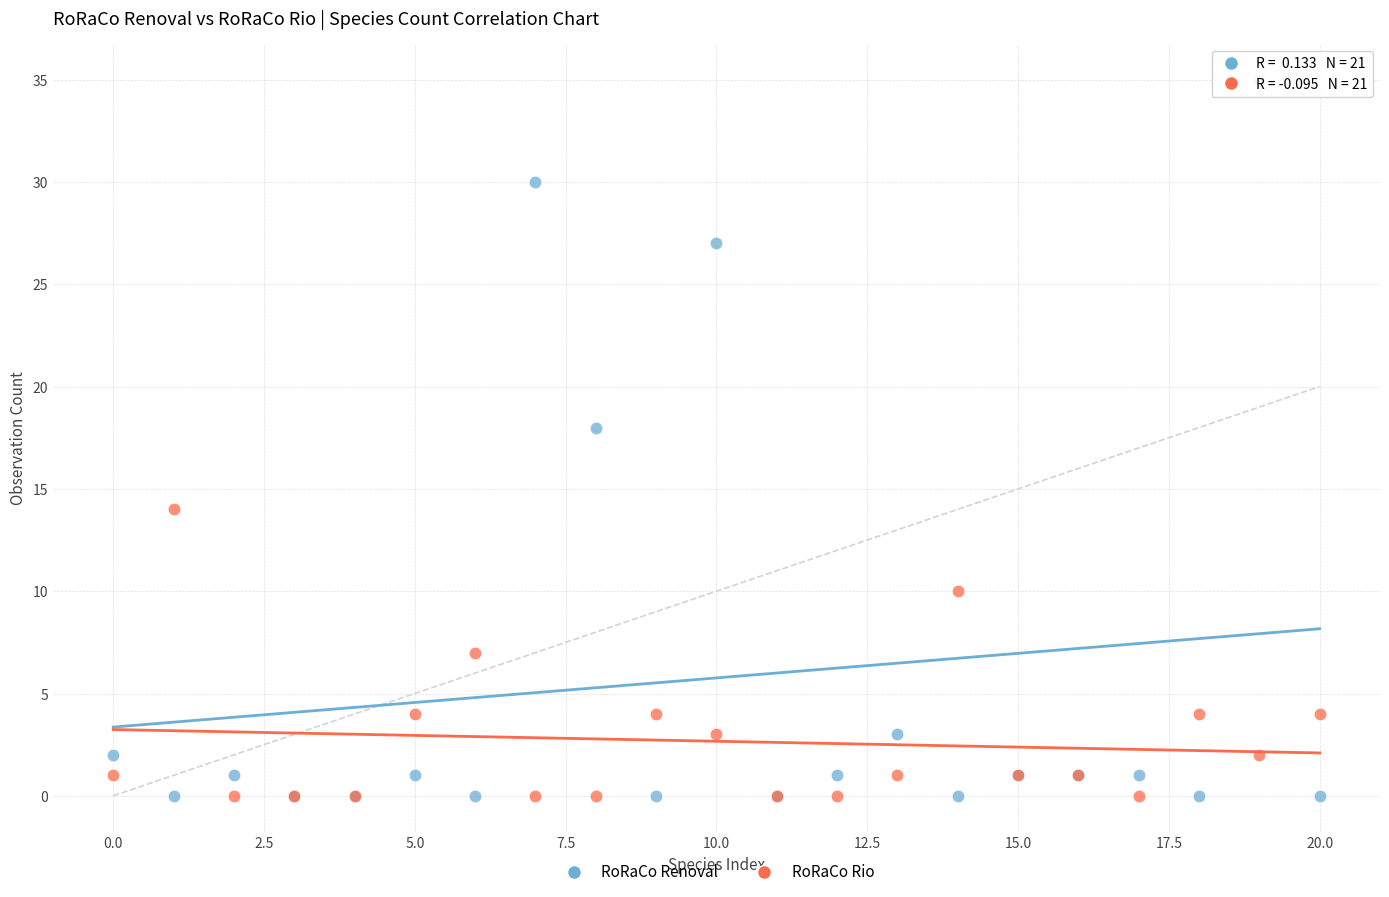

What are all the series names shown in the legend?

RoRaCo Renoval, RoRaCo Rio